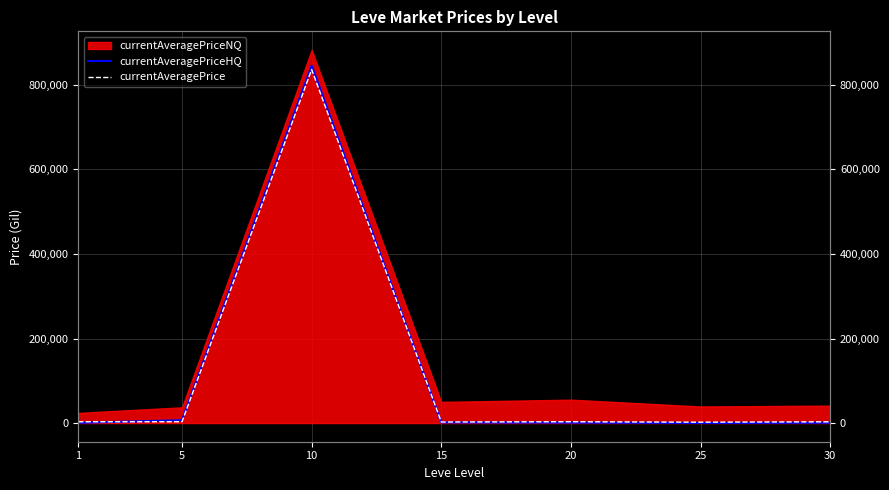

True or false: currentAveragePriceHQ has more than 0 points higher than both neighbors.

True